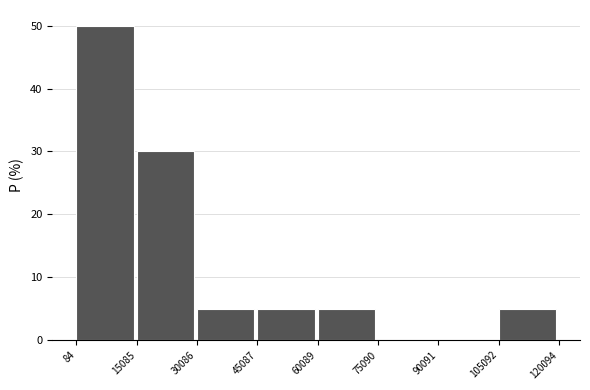

Over which range of the x-axis is the bar tallest?

84 to 15085